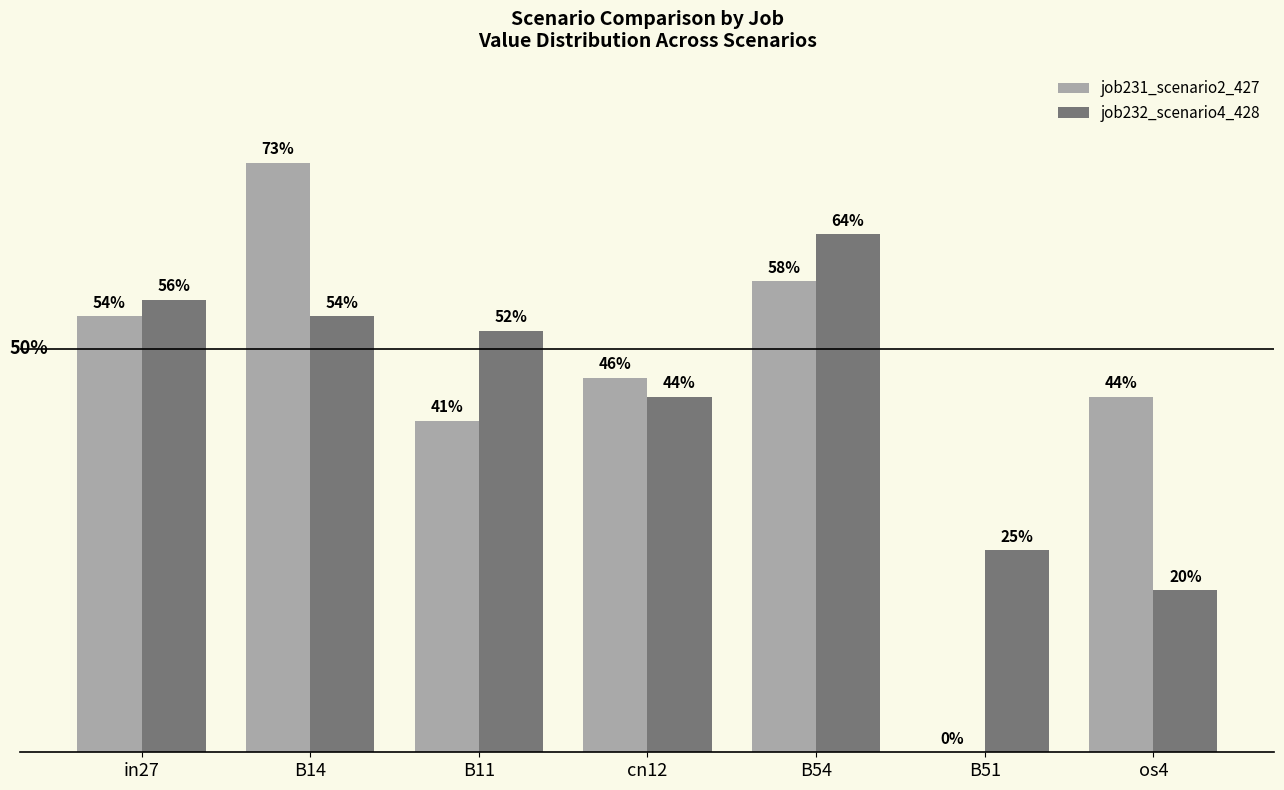

Does the chart contain stacked bars?

No